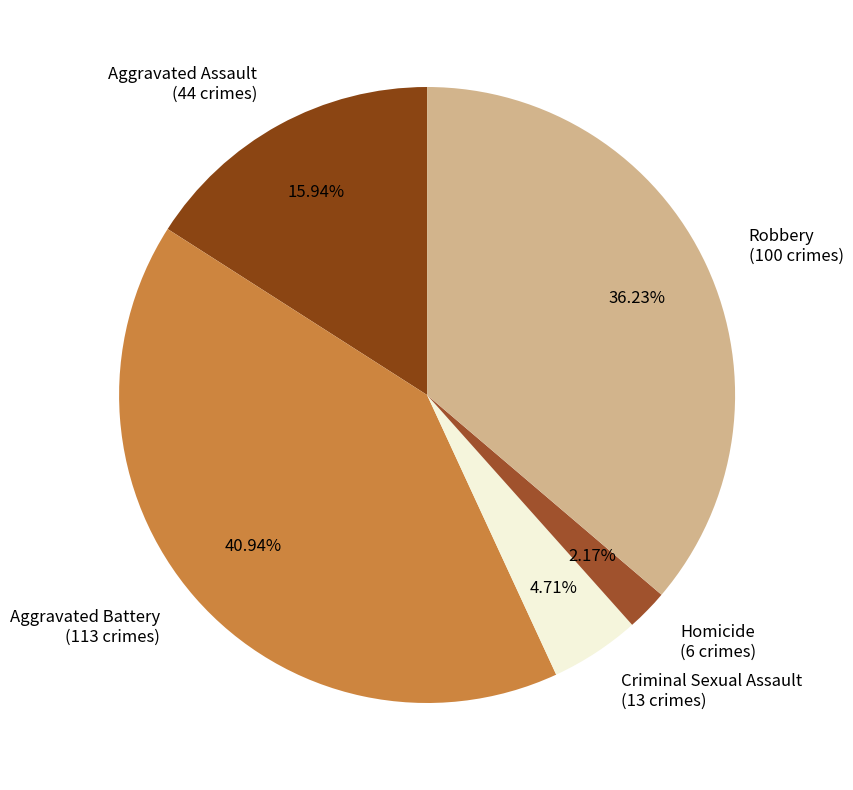

Approximately how many times larger is the value at Homicide compared to Aggravated Battery?

0.1